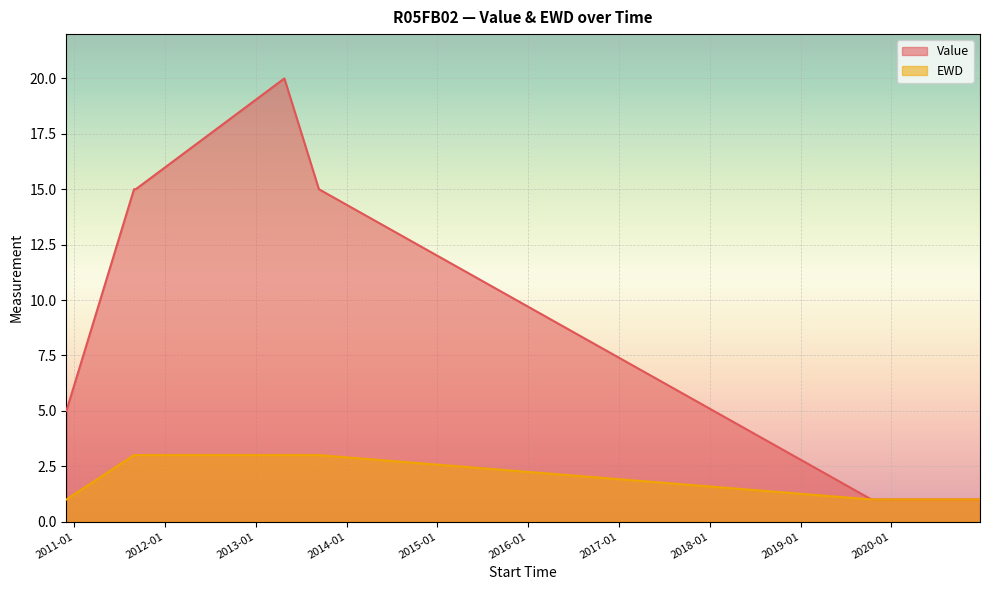

What is the difference between the EWD values at 2013-04-25 and 2020-10-14?

2